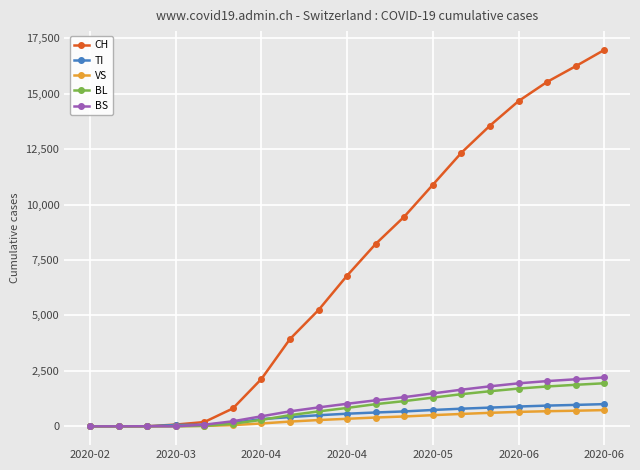

What is the difference between the second highest and minimum values in the VS series?

704